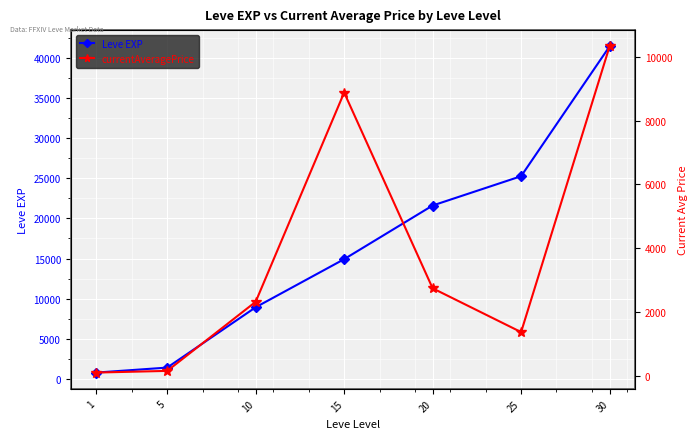

Does the chart display data point markers on the line(s)?

Yes